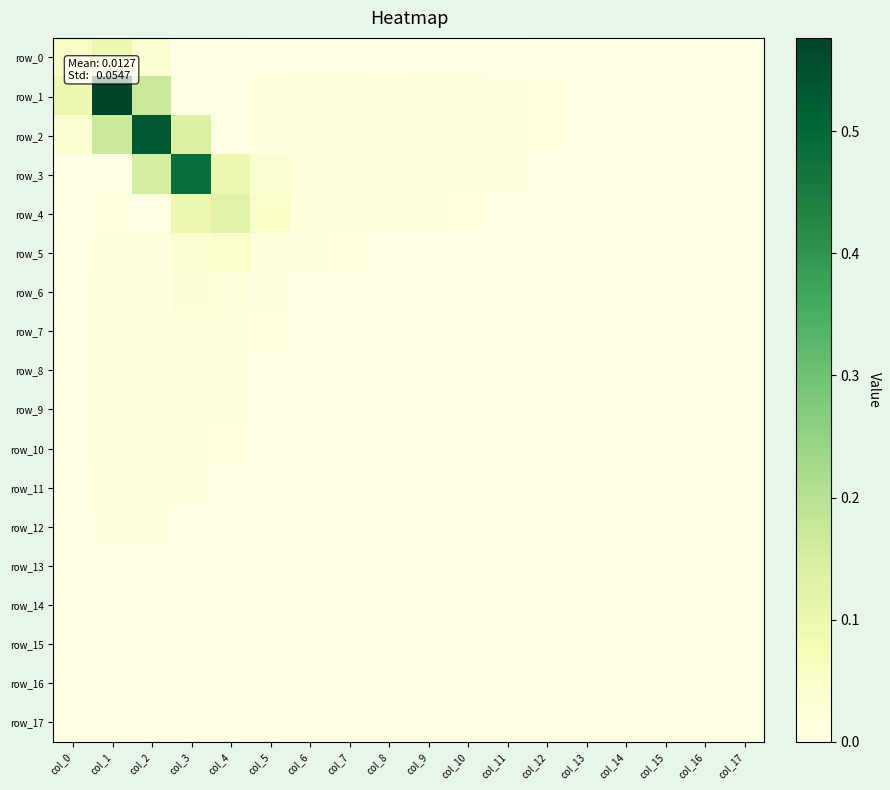

How many distinct data groups are displayed?

18